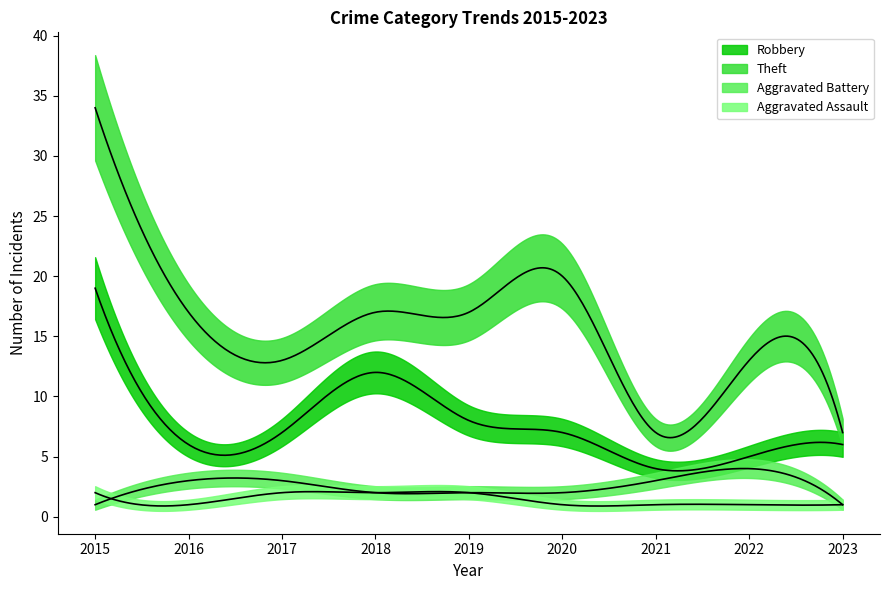

How many values in the Aggravated Battery series are below 2?

2